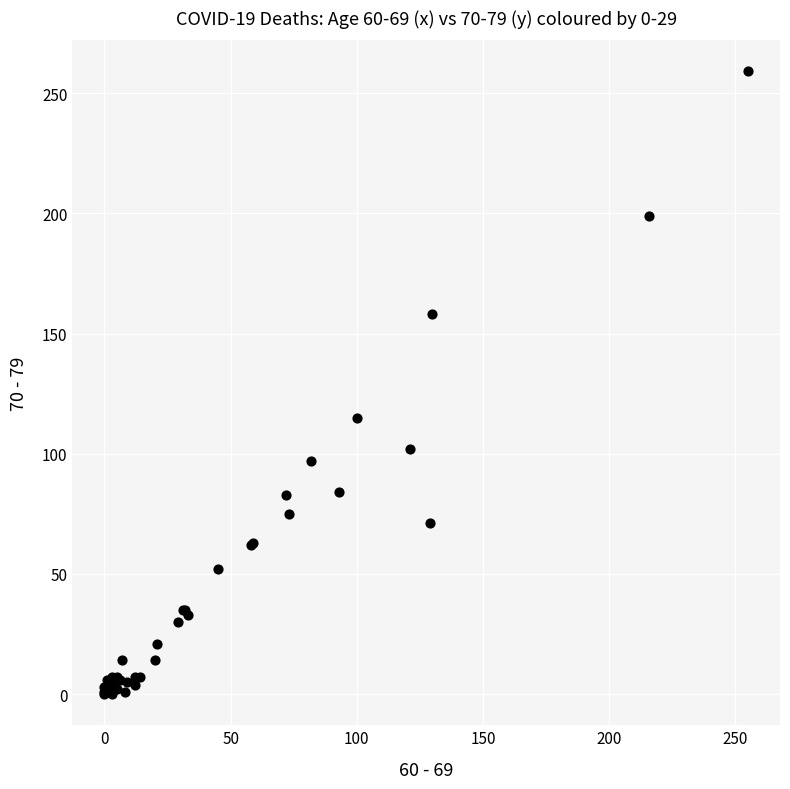

What Y value in the scatter plot is closest to 129?

115